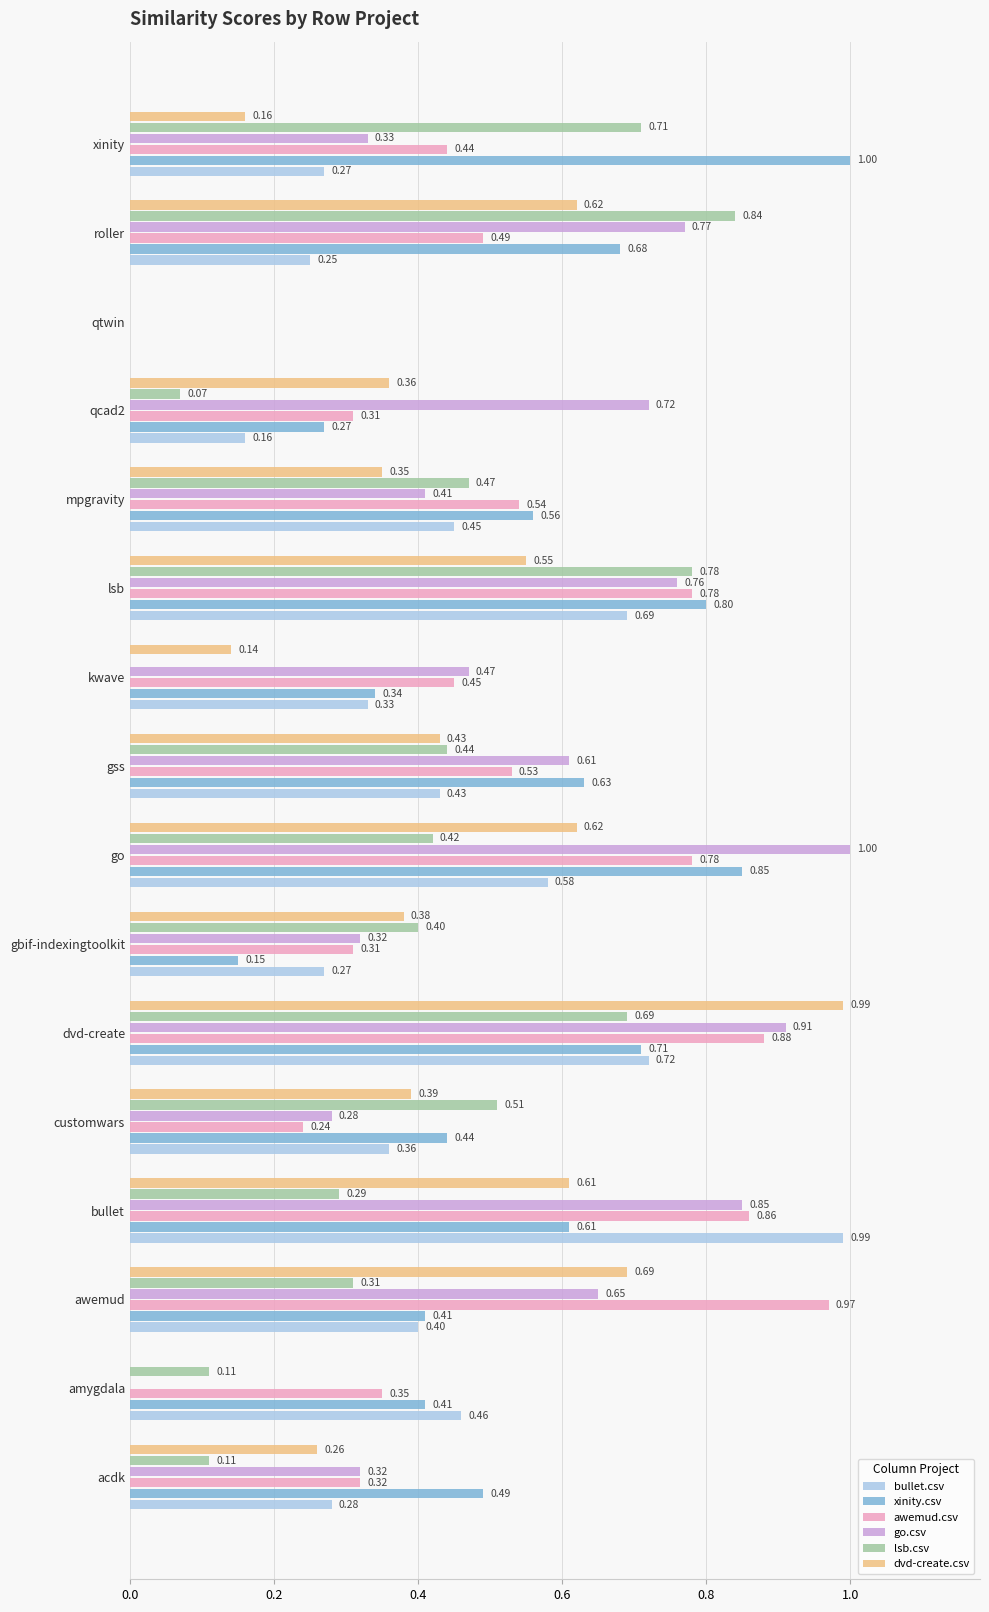

Count the xinity.csv values in the range 0 to 1.

16